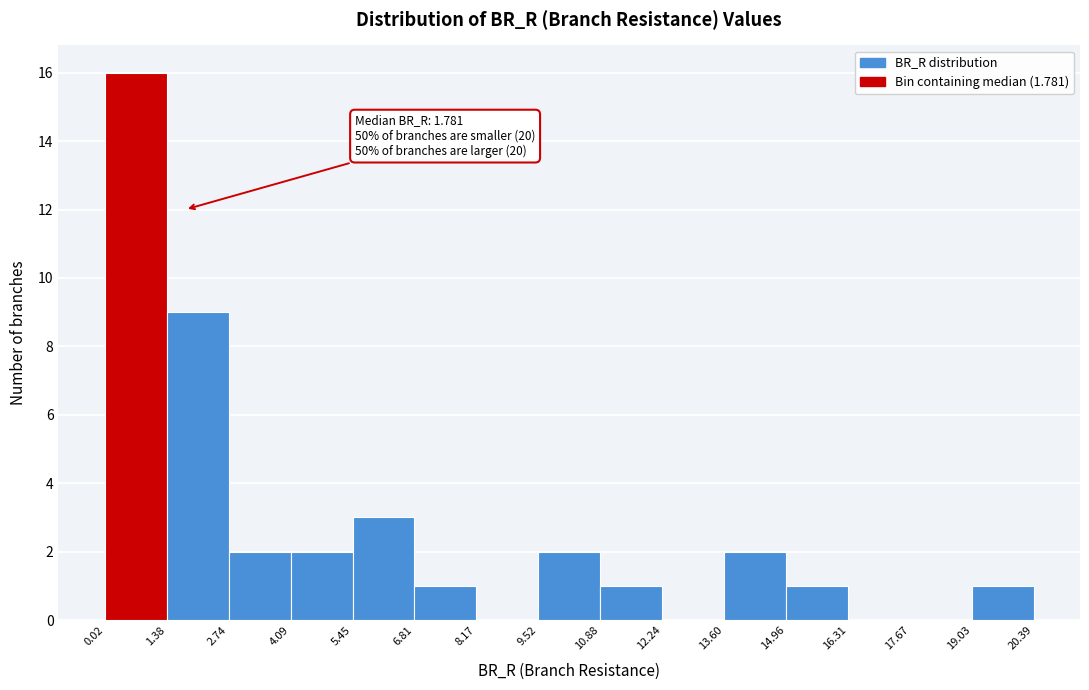

Which range on the x-axis has the tallest bar?

0.02 to 1.38